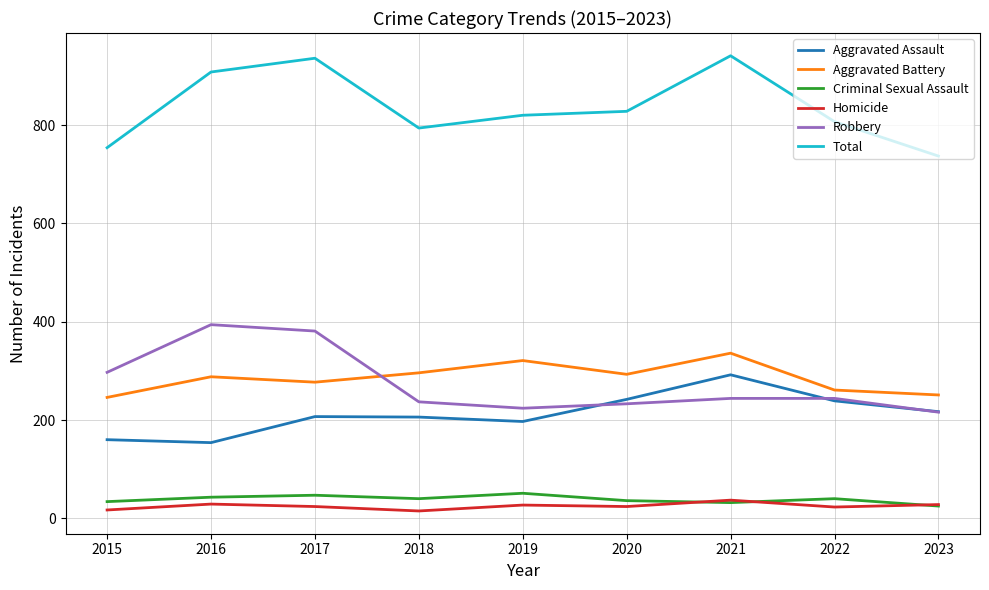

Which series has the largest total across all categories?

Total